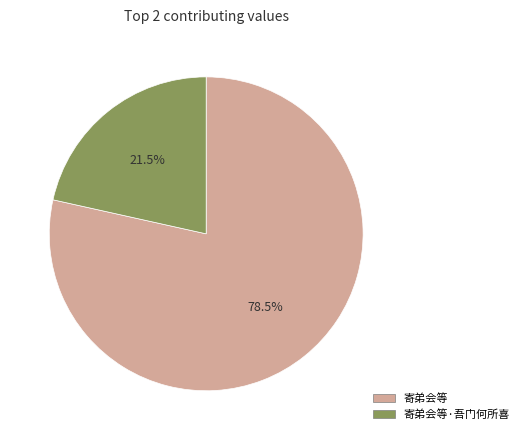

Which slice is the largest?

寄弟会等